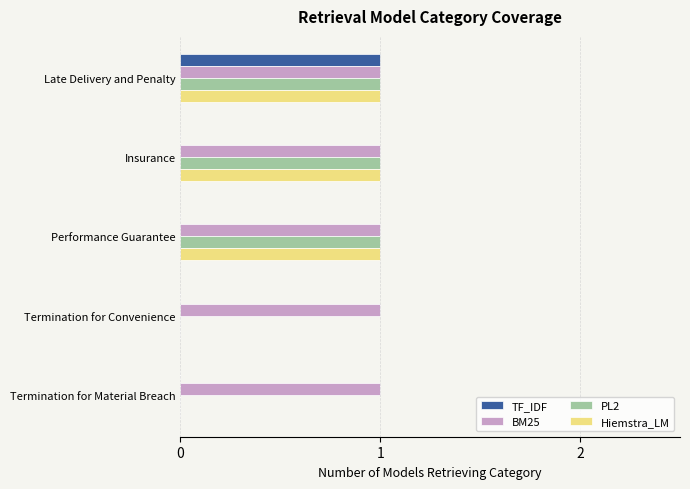

Is the value of BM25 at Termination for Material Breach greater than the value of Hiemstra_LM at Termination for Convenience?

Yes